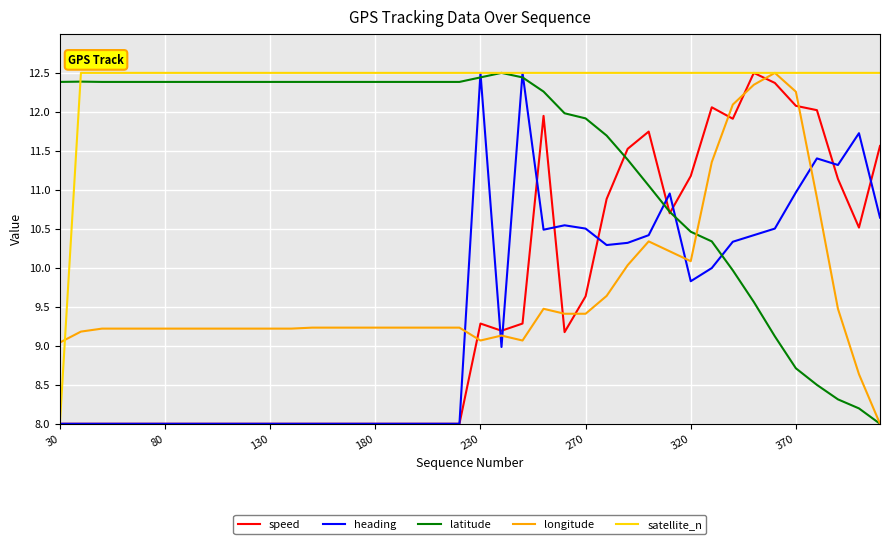

True or false: latitude and speed intersect in this chart.

True